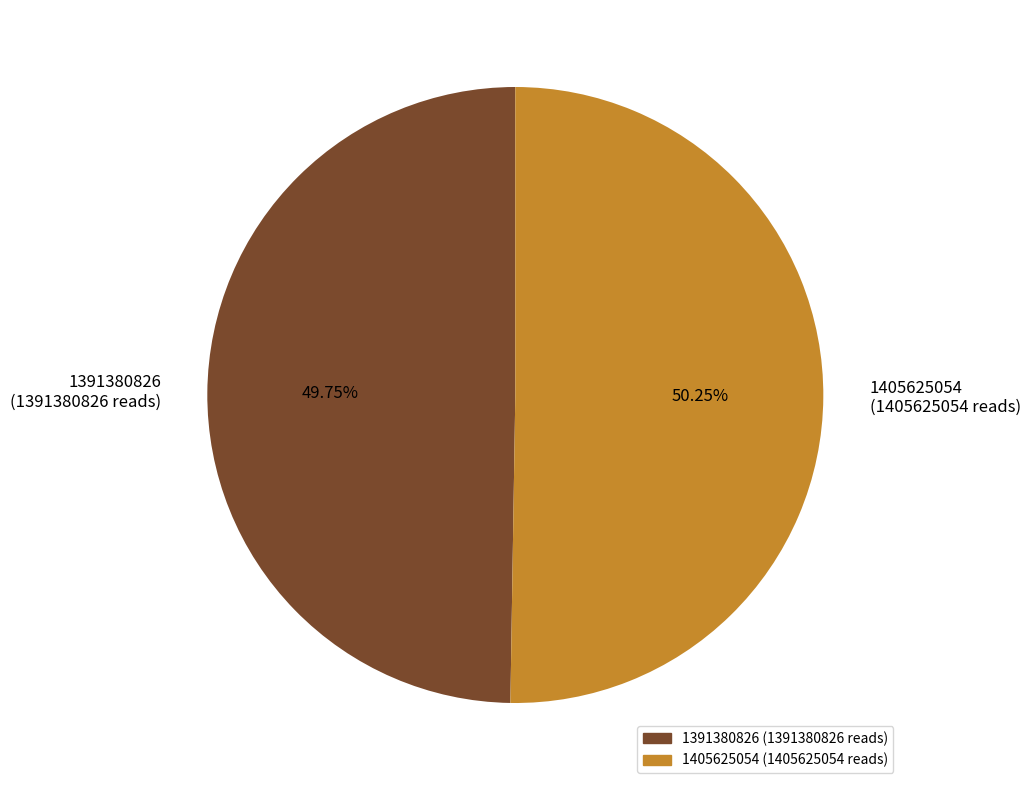

Count the number of slices in the pie.

2